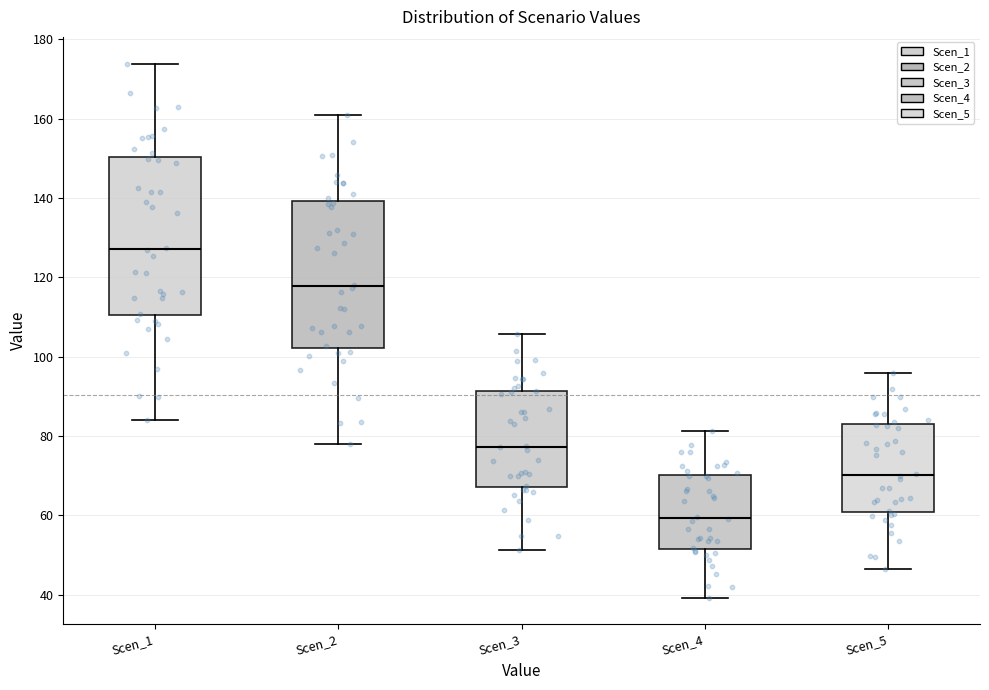

Which box is the tallest, from its lower edge to its upper edge?

Scen_1